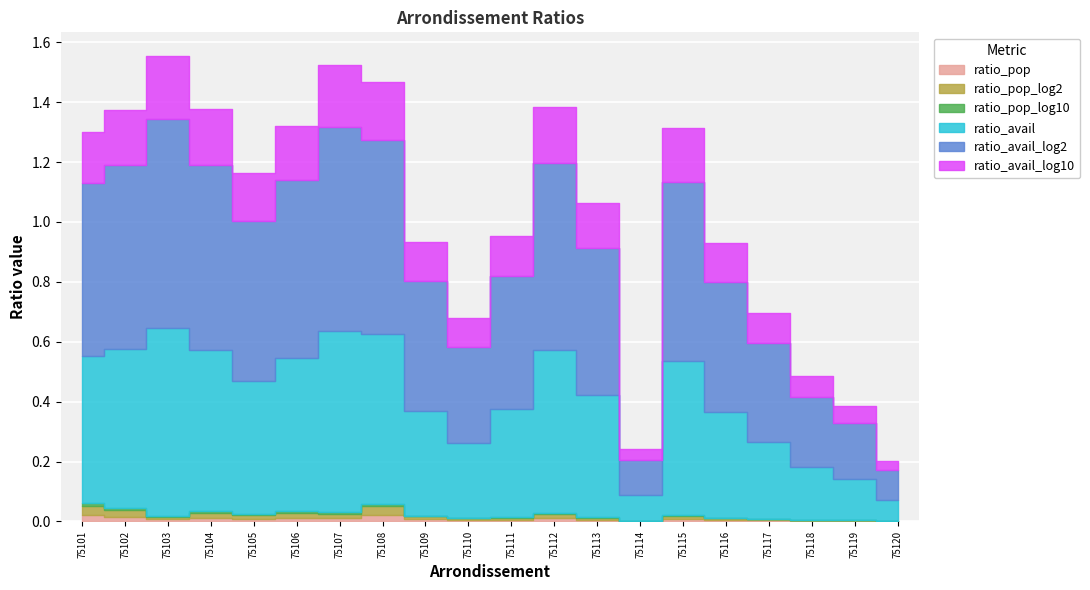

At which category is the sum across all series the highest?

75103